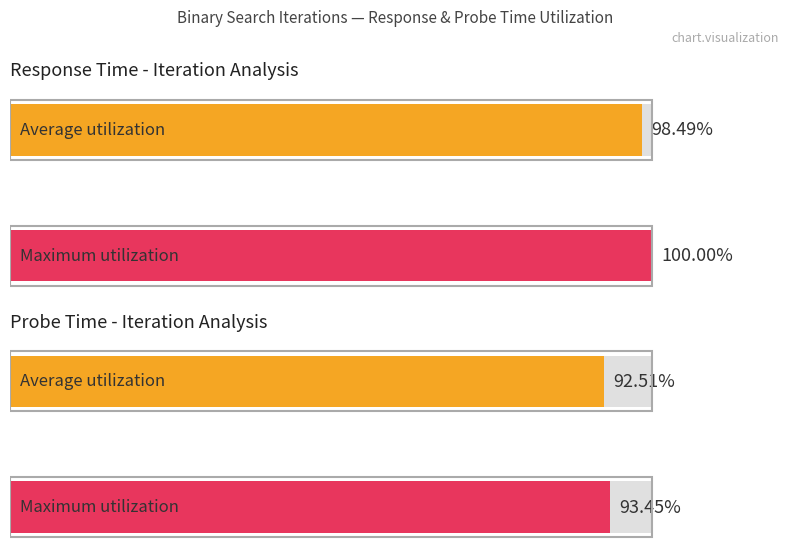

True or false: the data shows 279.8 at 13.

False